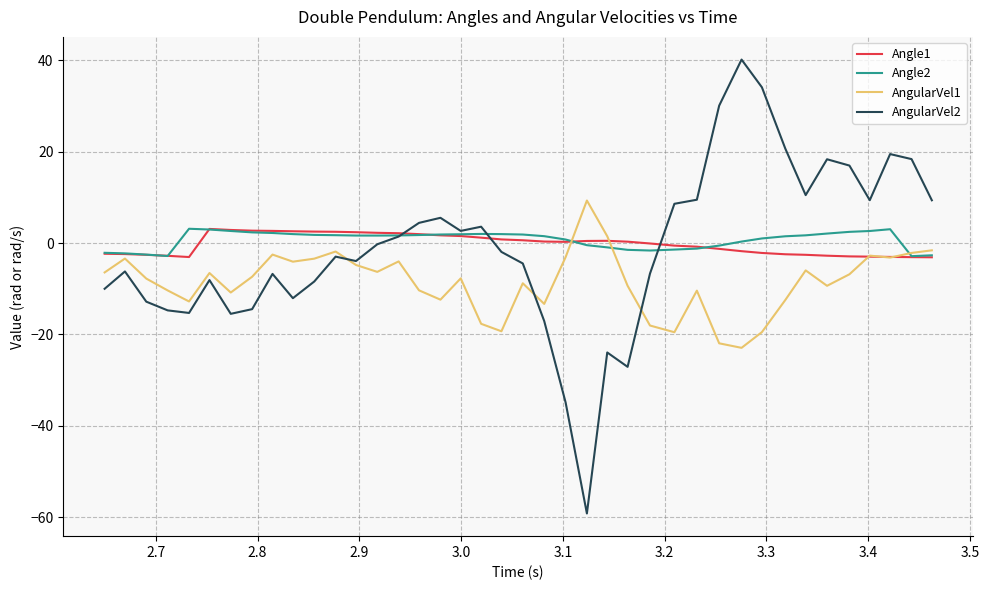

Which series has the largest range (max minus min)?

AngularVel2